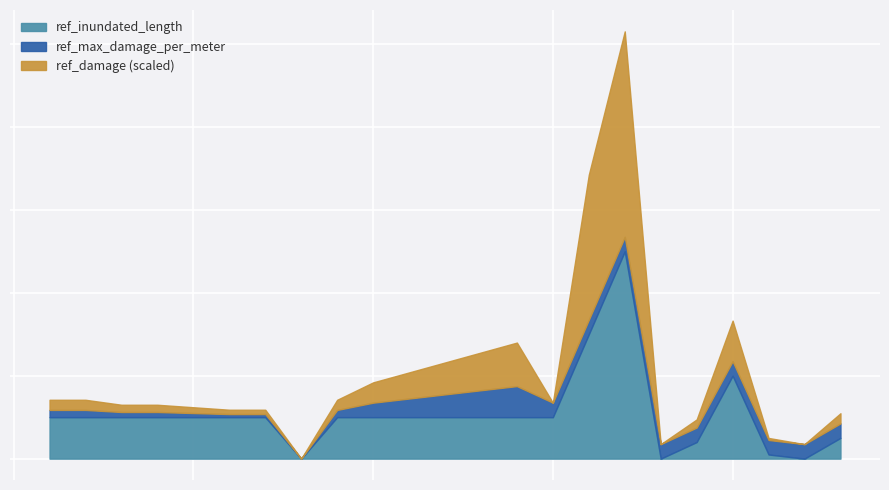

True or false: ref_damage has more than 0 interior local peaks.

True